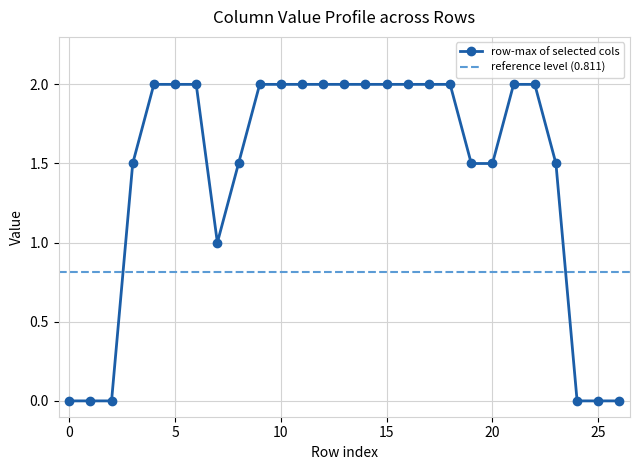

Is it true that row-max of selected cols equals 0.0 at 25?

True